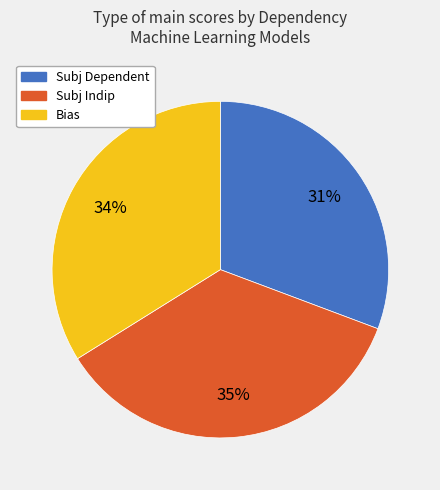

Is the sum of Subj Dependent and Bias greater than half?

Yes